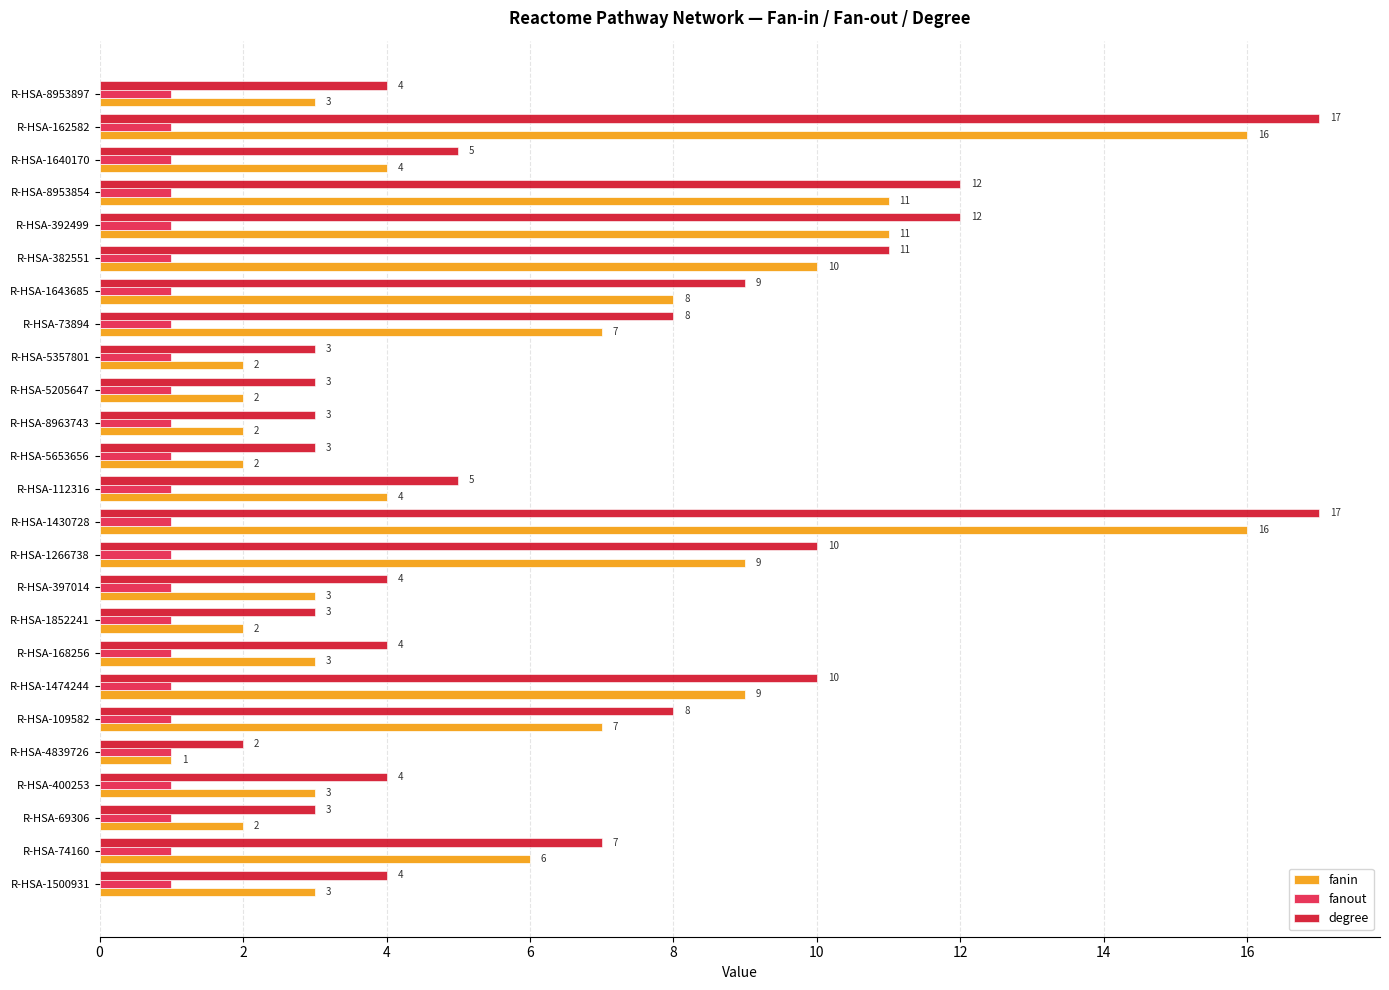

The value of fanin at R-HSA-1640170 is 4. True or false?

True